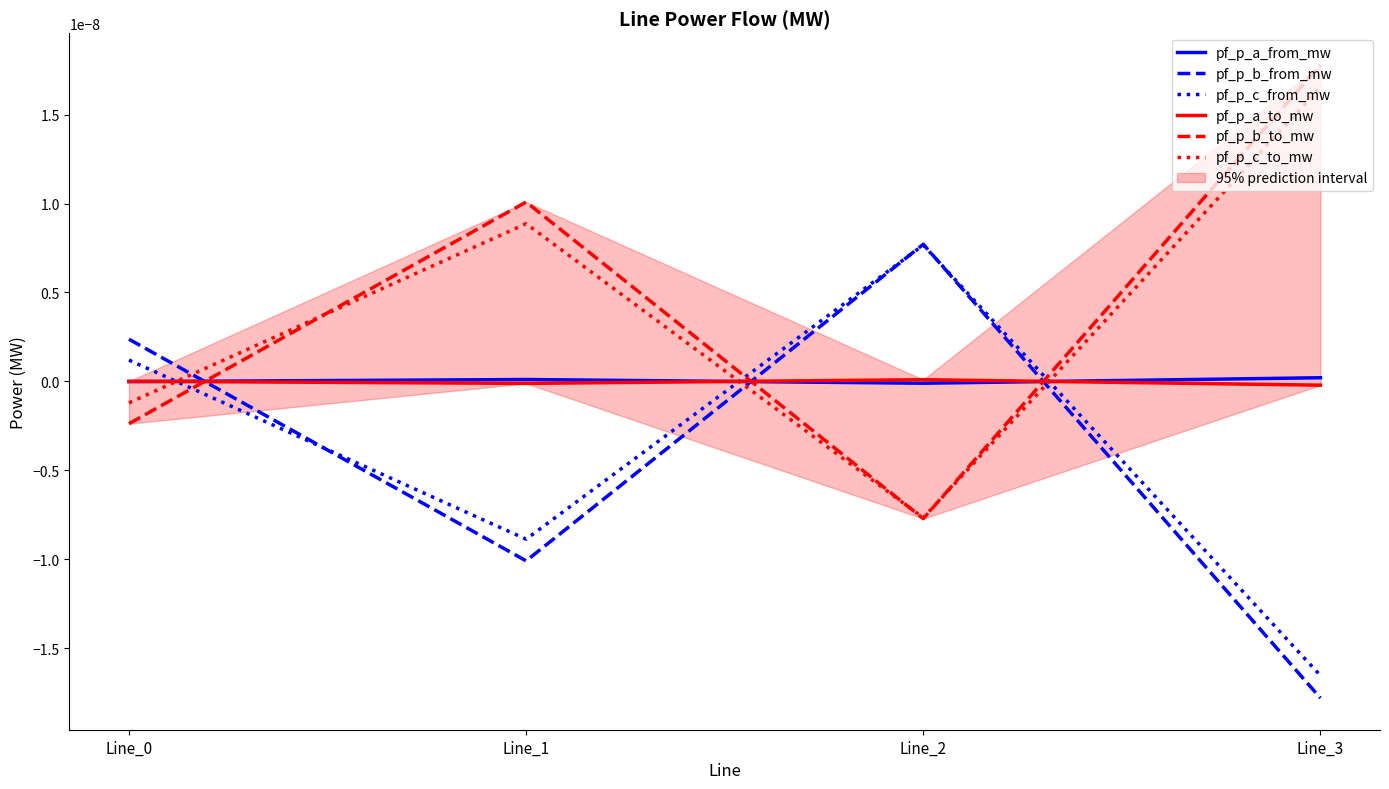

At which category does pf_p_c_to_mw reach its first local peak?

Line_1